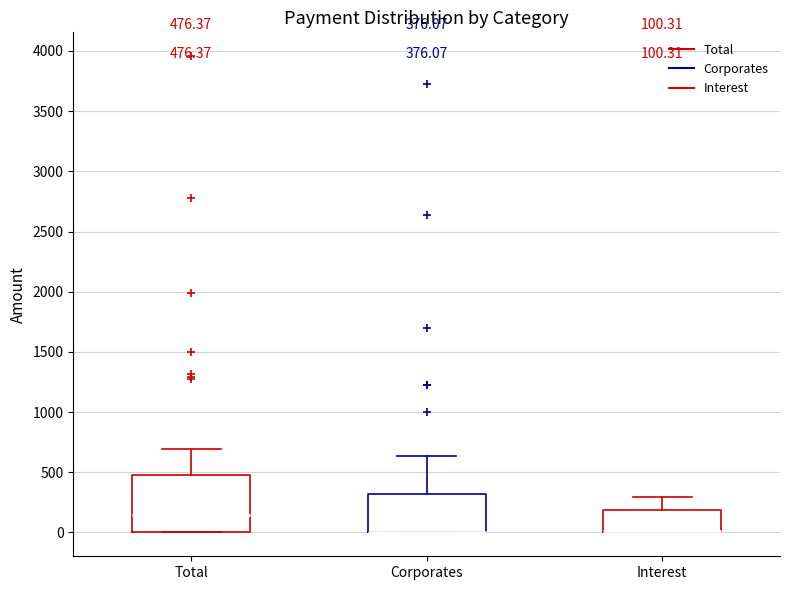

Which box is the tallest, from its lower edge to its upper edge?

Total